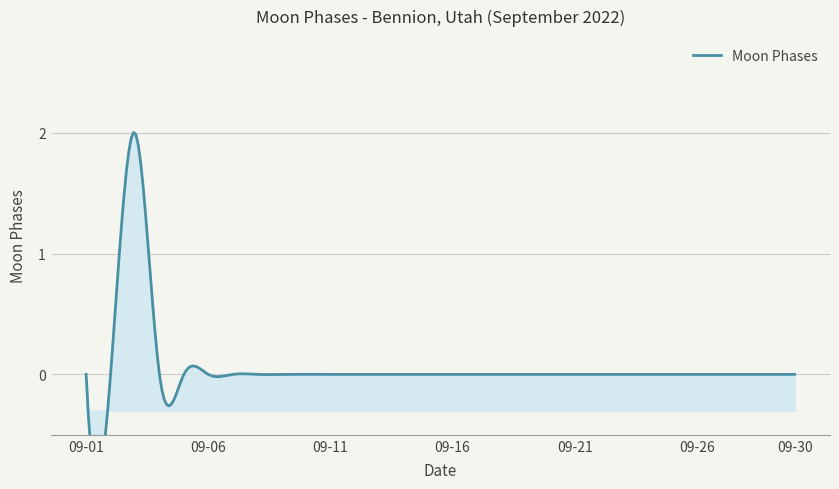

The value at 2022-09-21 is 1. True or false?

False